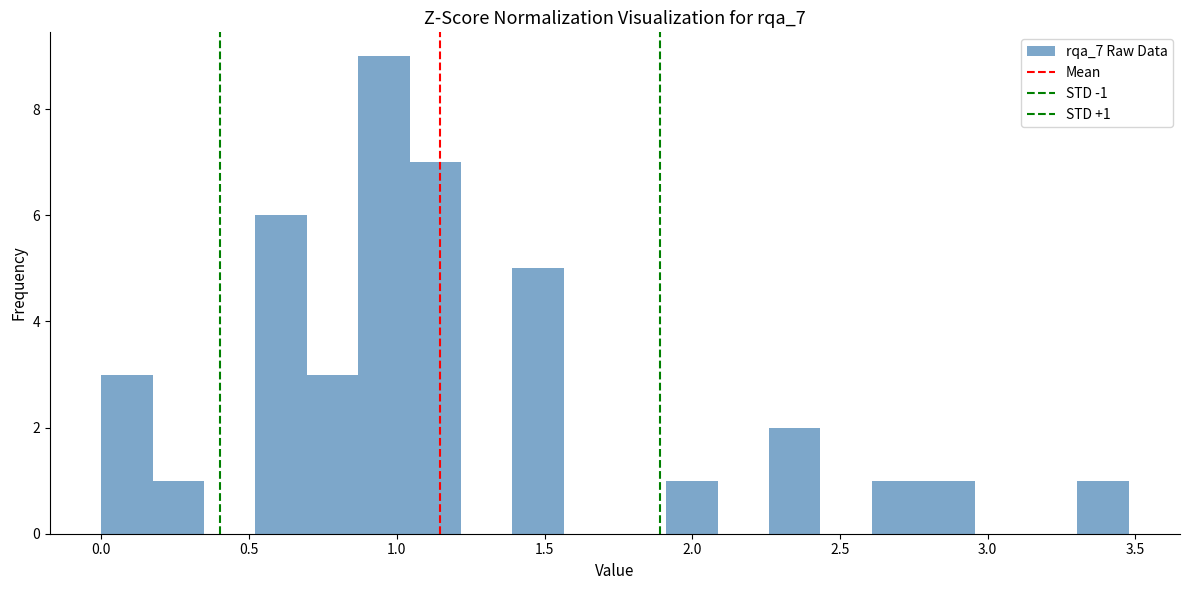

Read against the x-axis, roughly where is the centre of the tallest bar?

0.95